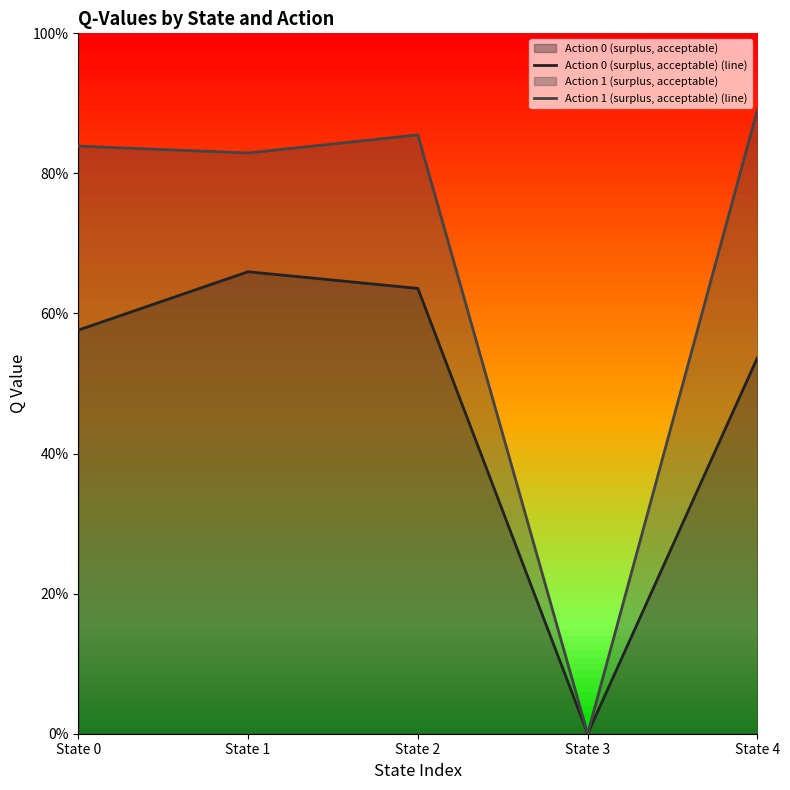

List the series in order of their peak value, highest first.

Action 1 (surplus, acceptable) (line), Action 0 (surplus, acceptable) (line)